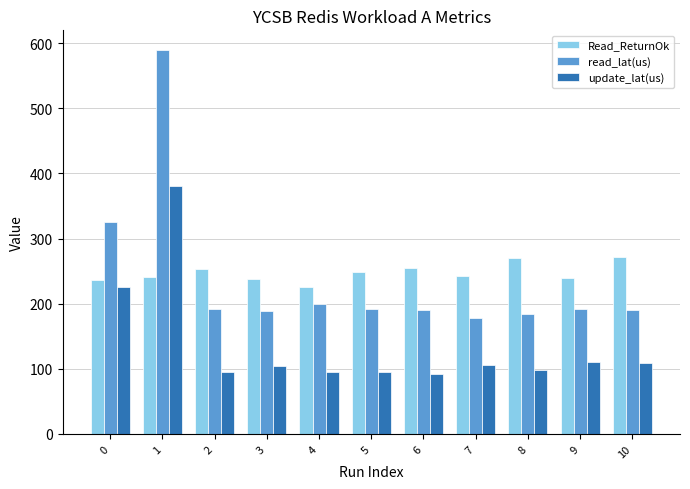

The value of Read_ReturnOk at 6 is 137.5. True or false?

False